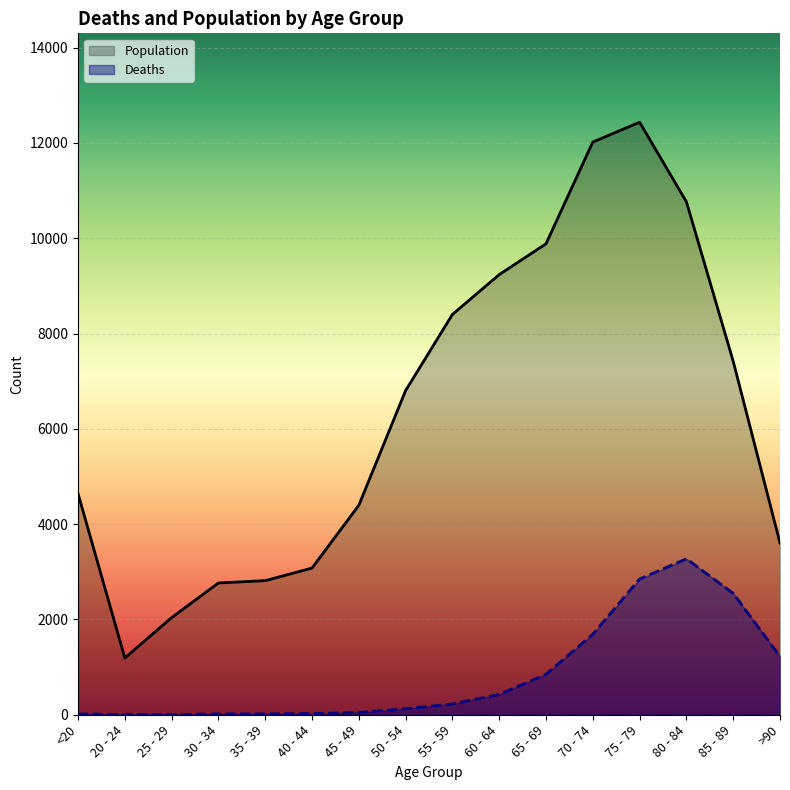

What is the value of the Population point at the 2nd from the left?

1191